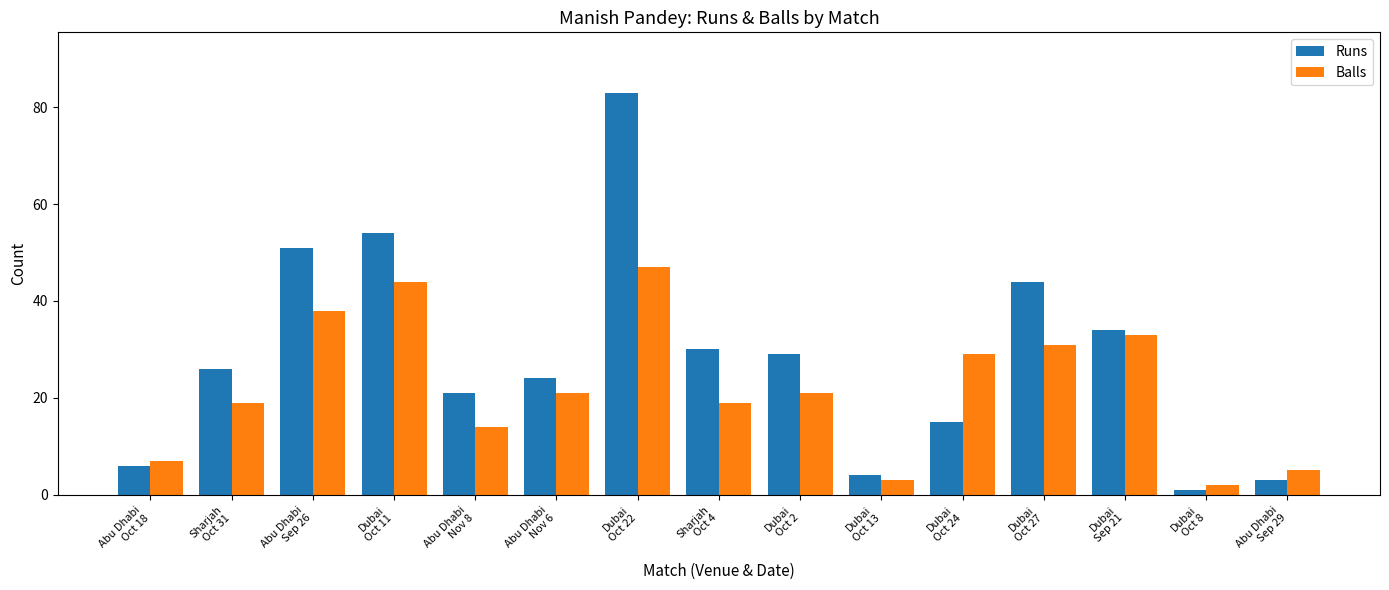

Reading left to right, list all the values displayed in this chart.

Runs: 6	26	51	54	21	24	83	30	29	4	15	44	34	1	3
Balls: 7	19	38	44	14	21	47	19	21	3	29	31	33	2	5